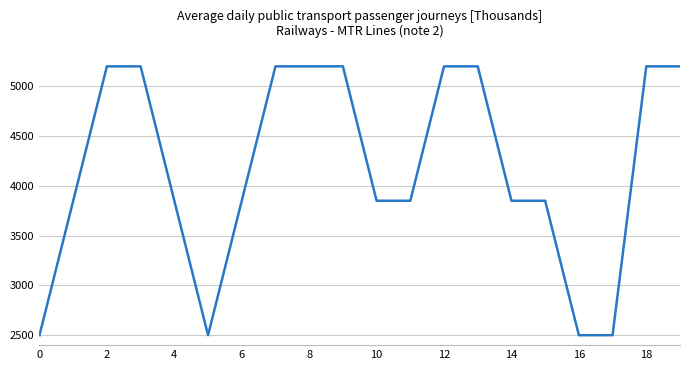

What is the maximum value shown in the chart?

5200